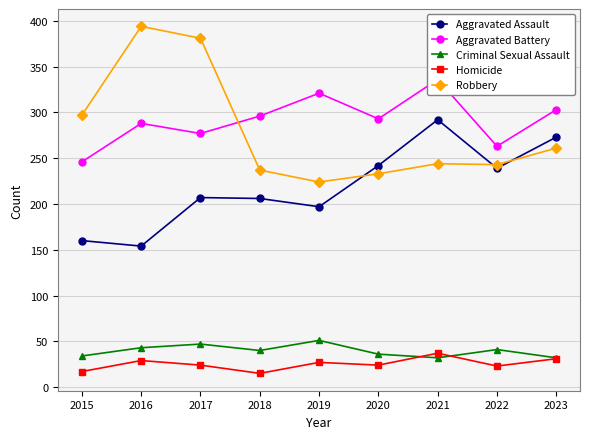

Rank the series at 2021 from lowest to highest value.

Criminal Sexual Assault, Homicide, Robbery, Aggravated Assault, Aggravated Battery